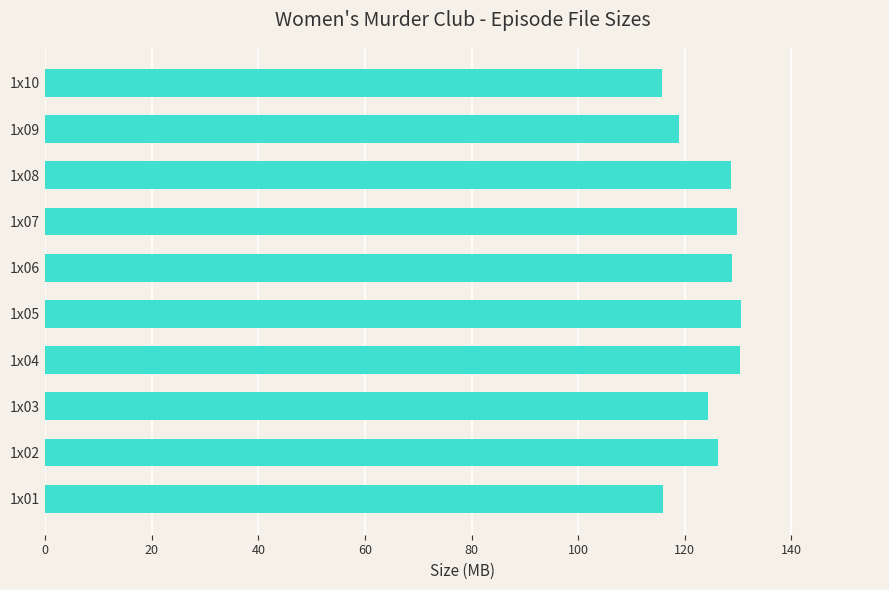

What is the minimum value shown in the chart?

115.8